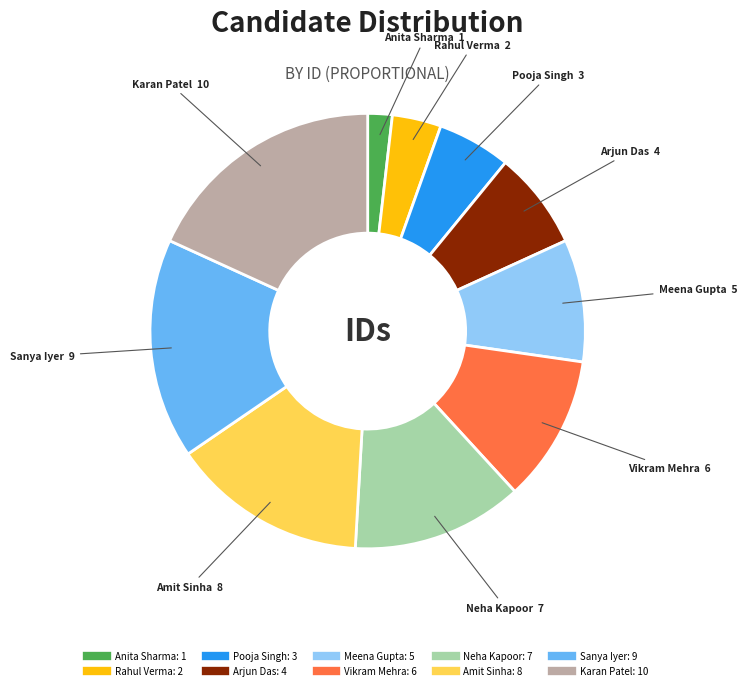

Does Arjun Das represent more than half of the total?

No